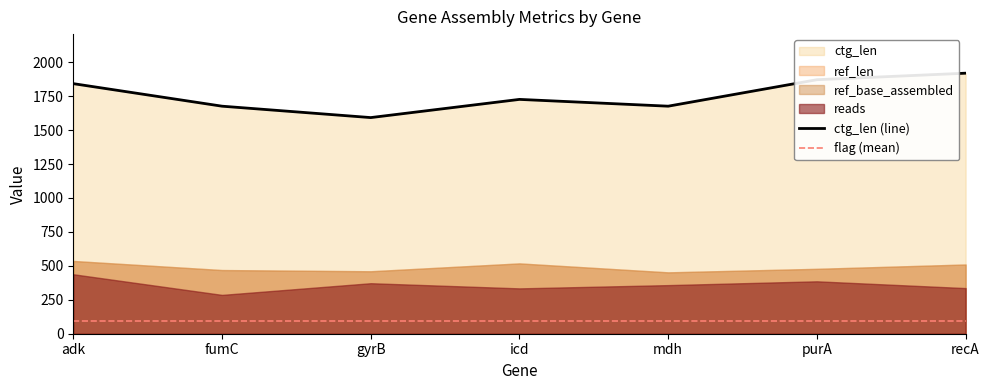

The value of reads at mdh is 358.0. True or false?

True